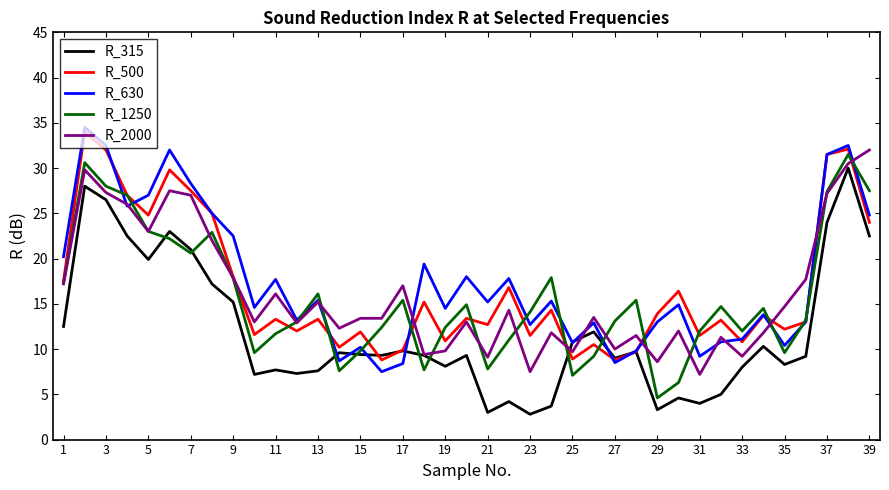

What is the sum of all R_315 values?

464.7